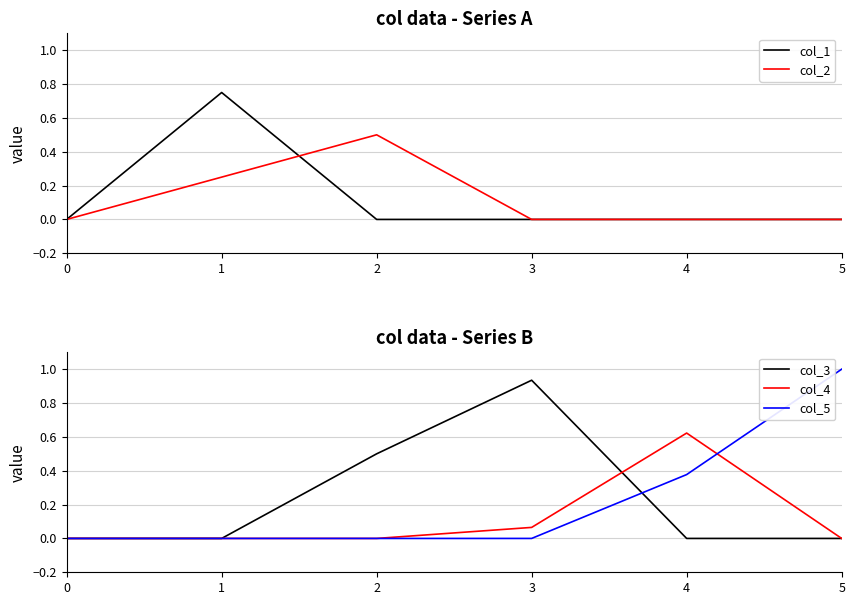

What is the difference between the maximum and minimum values in the col_2 series?

0.5